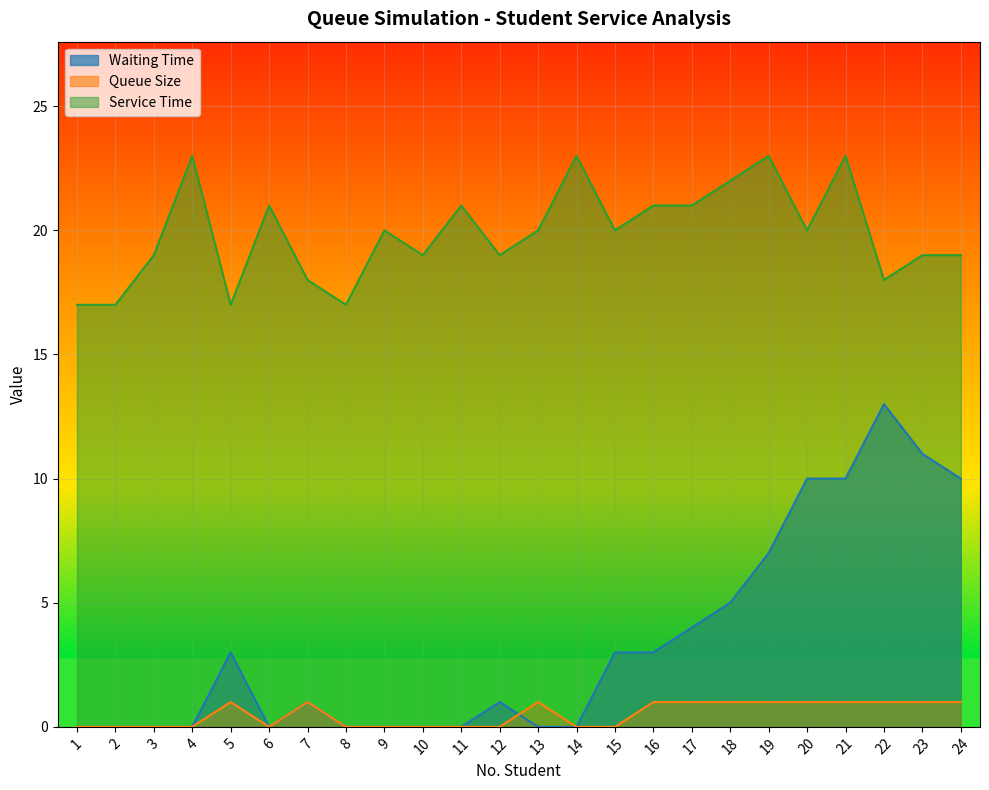

True or false: Queue Size and Waiting Time cross at least once.

True